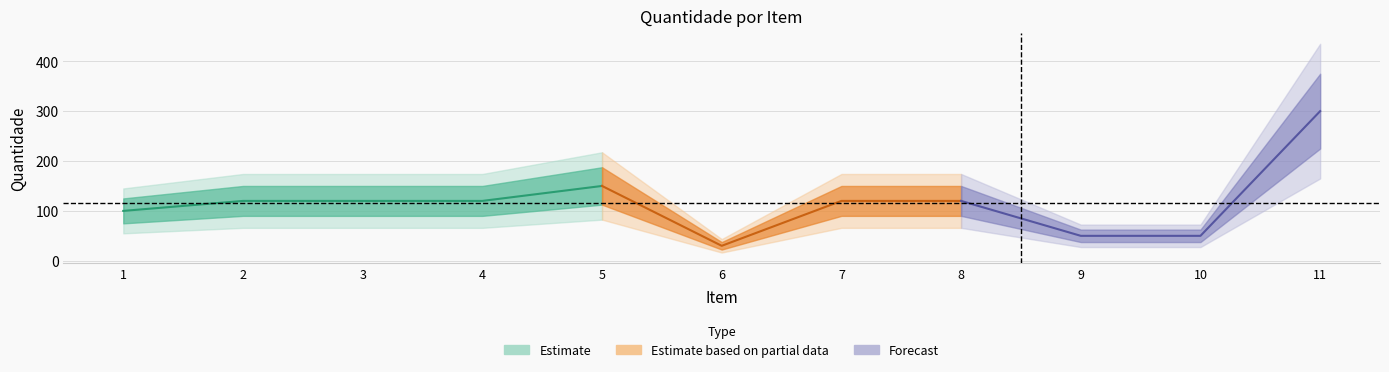

What is the approximate value at 3, to the nearest 10?

120